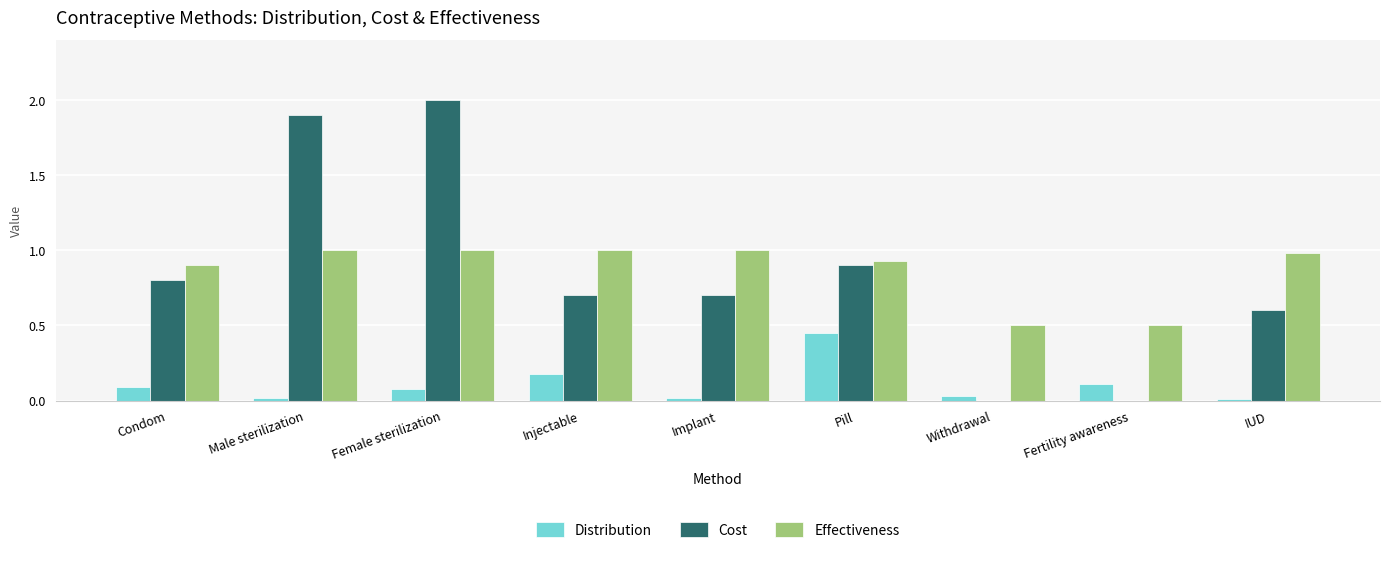

Which series changed the most between Male sterilization and Injectable?

Cost